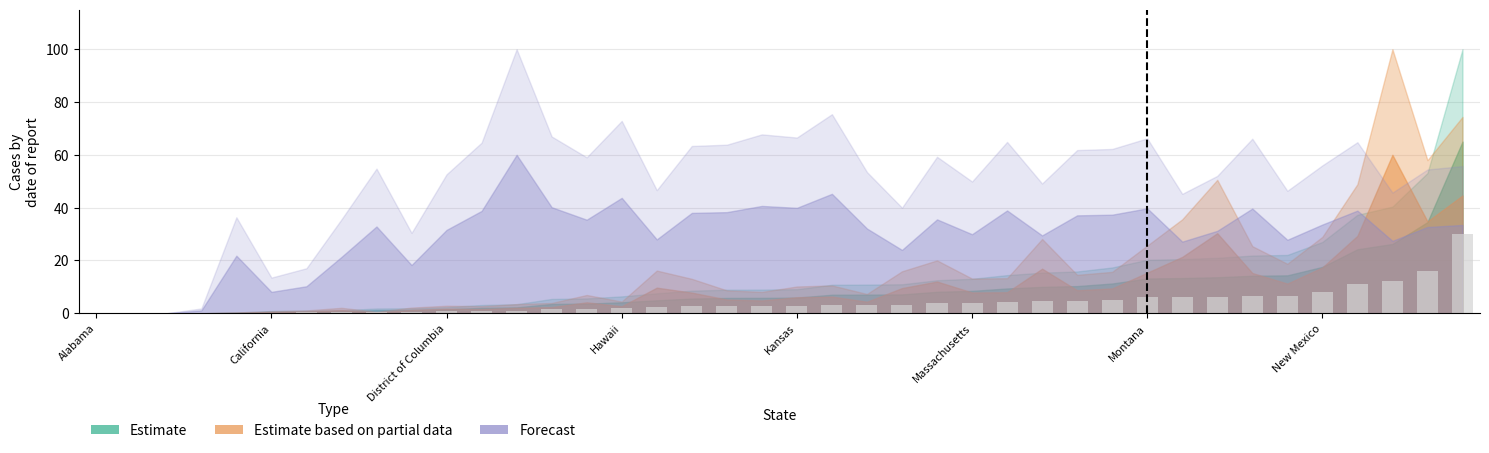

What is the greatest value displayed?

30.0